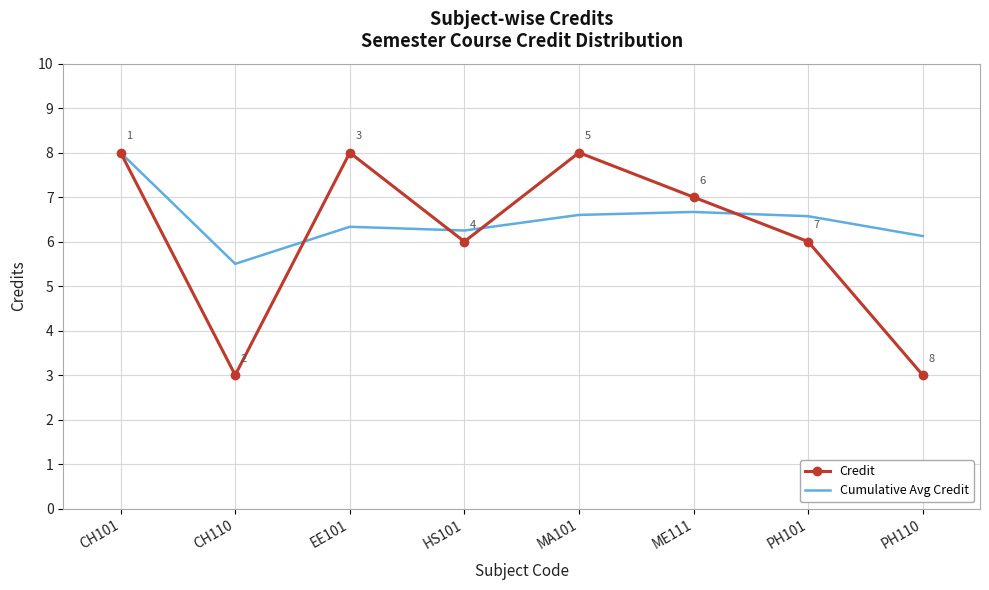

What position from the left is CH110?

2